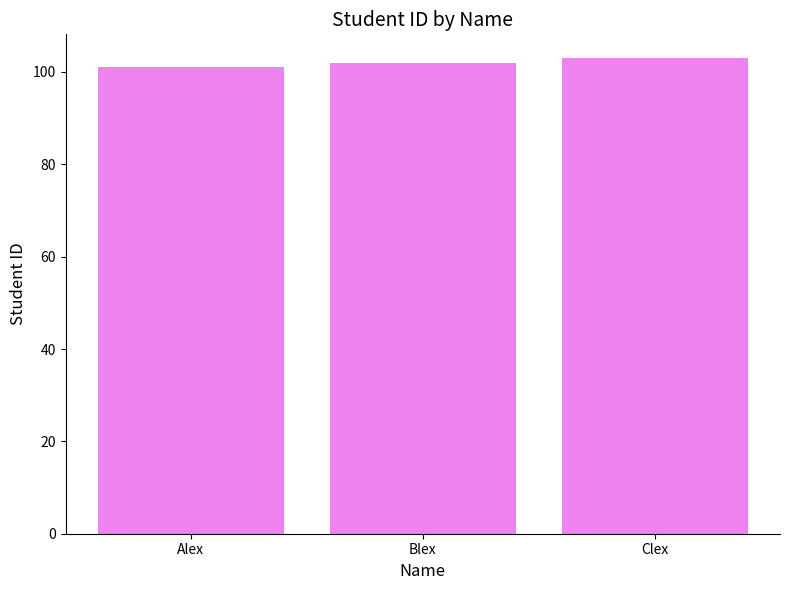

Does the chart contain stacked bars?

No